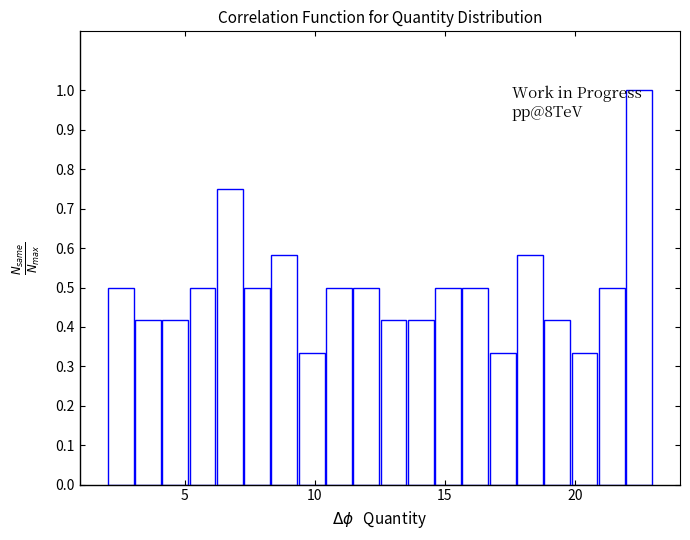

Around what value on the x-axis is the tallest bar? Give the approximate position of its centre, as read against the axis.

22.5